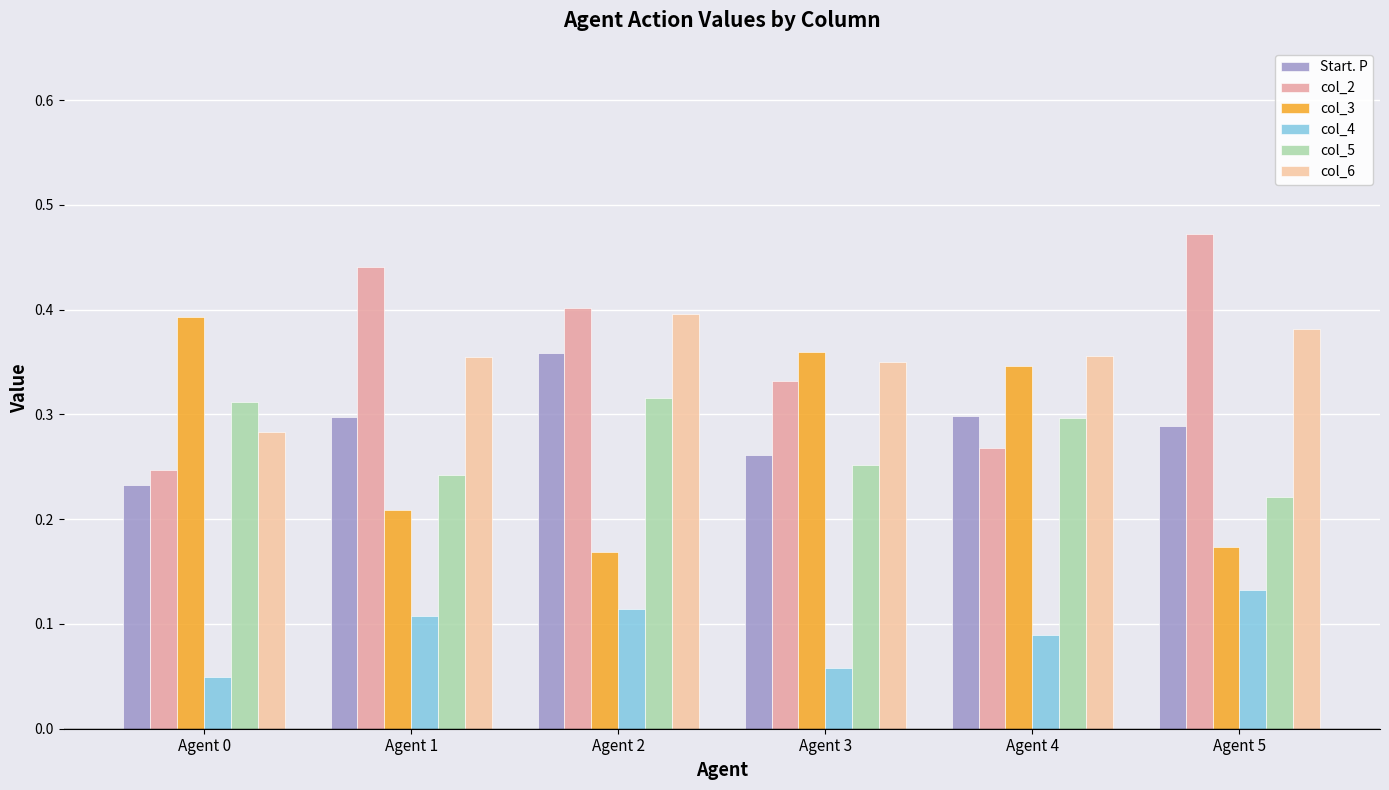

The col_5 series shows 0.5 at Agent 0. True or false?

False